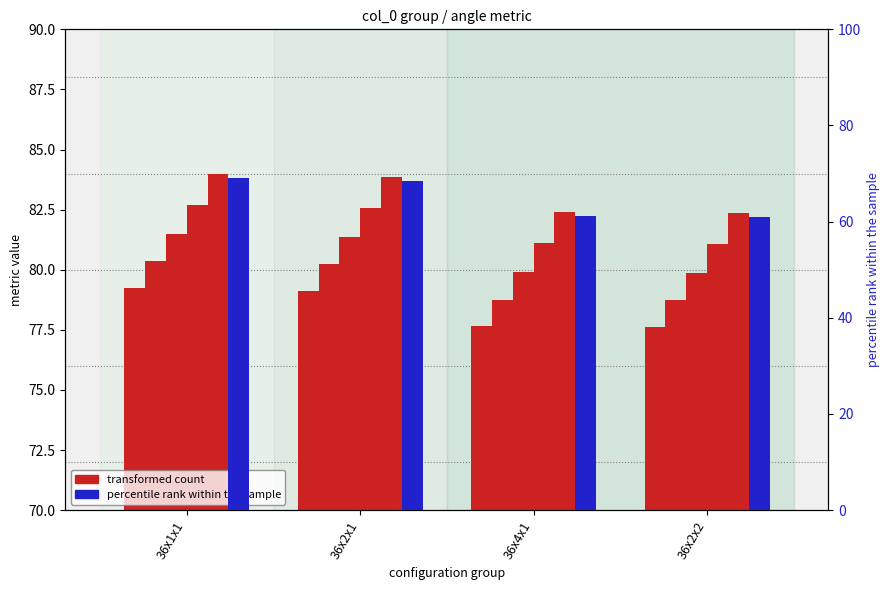

True or false: percentile rank within the sample has a value of 61.0 at 36x2x2.

True